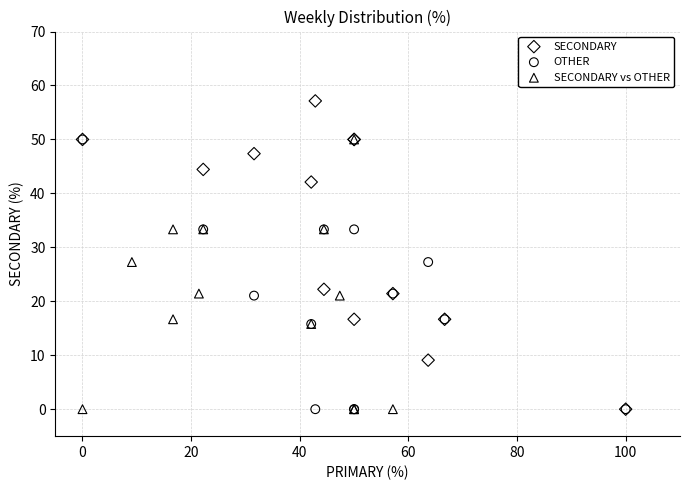

Which series contains the highest Y value?

SECONDARY